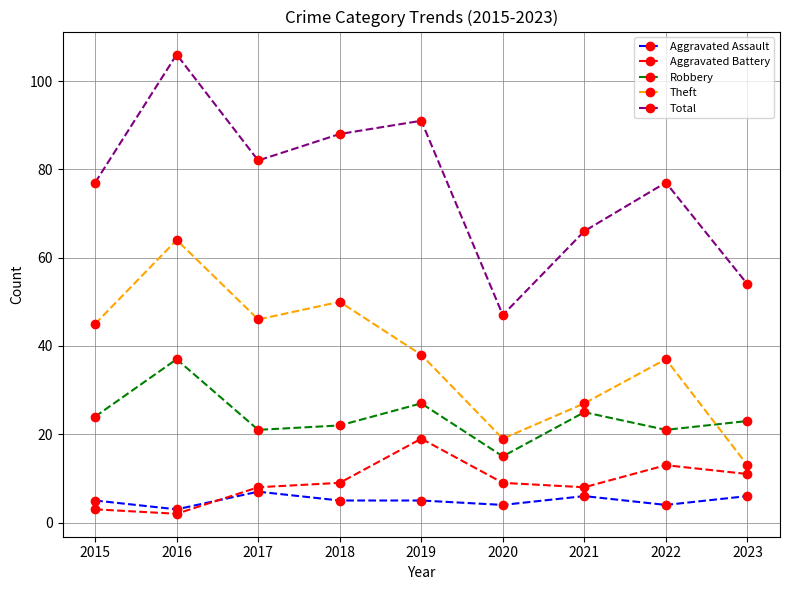

Where is the first local maximum for Theft?

2016